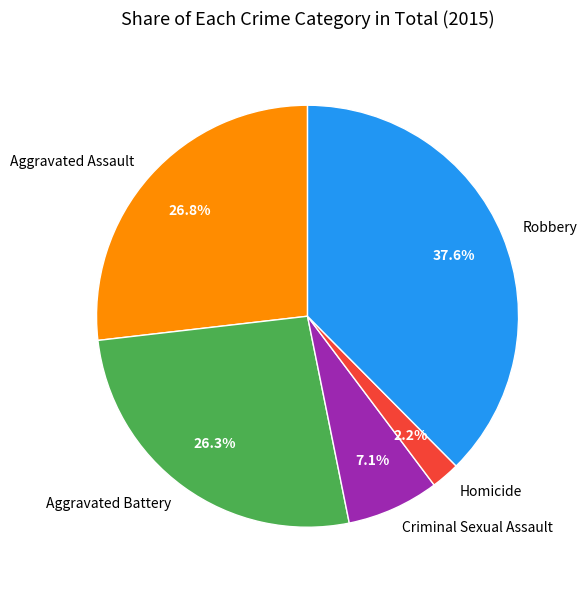

Which slice is the smallest?

Homicide